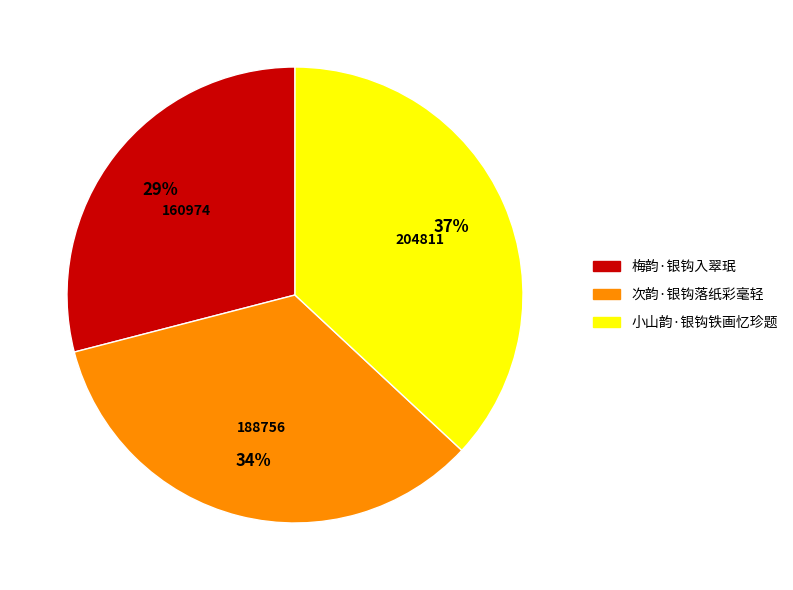

Does any single category account for the majority?

No